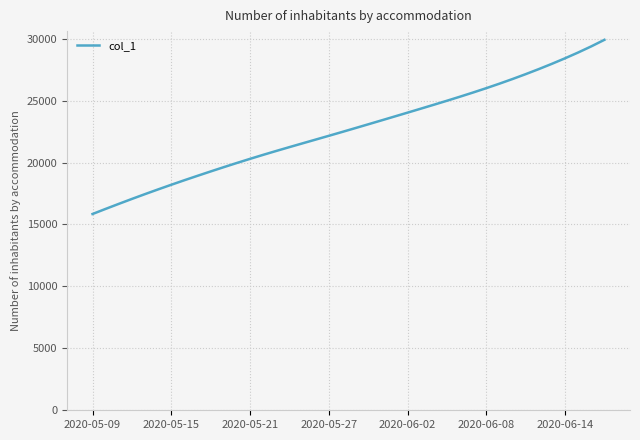

What is the difference between the maximum and minimum values?

14059.9